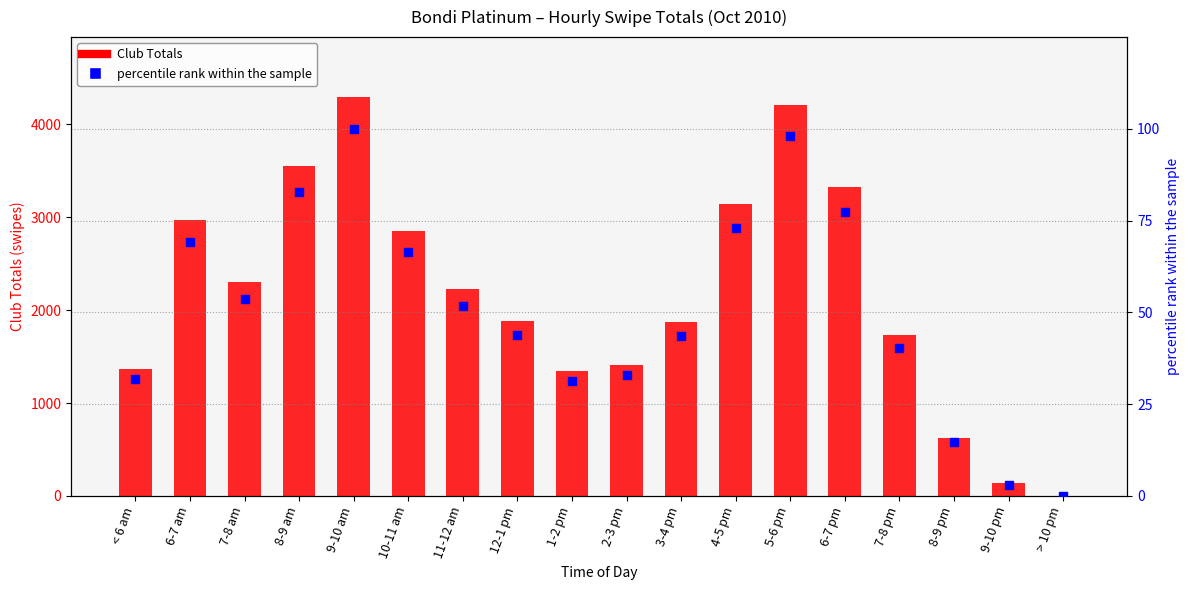

What are all the series names shown in the legend?

Club Totals, percentile rank within the sample